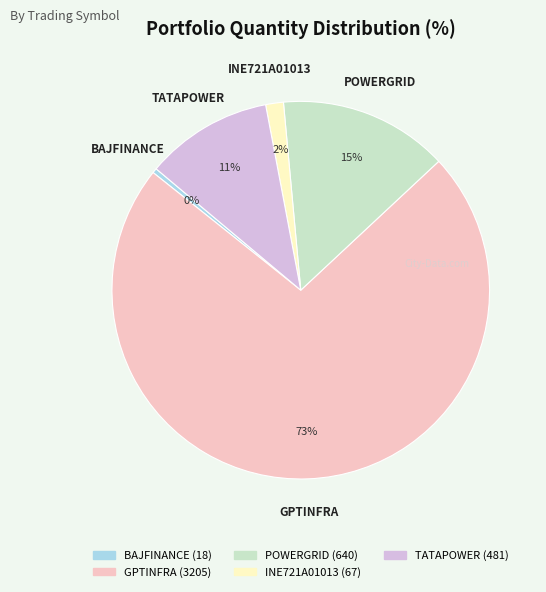

Between INE721A01013 and GPTINFRA, which is larger?

GPTINFRA